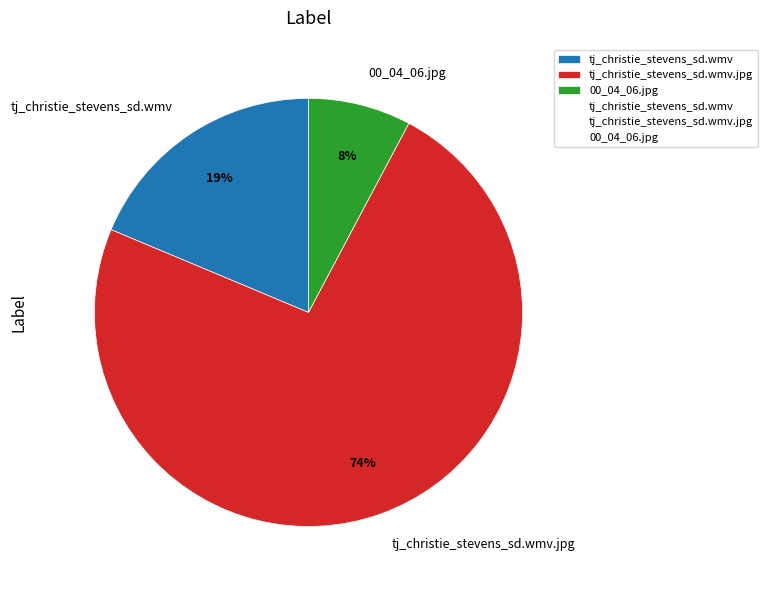

Which category accounts for the majority?

tj_christie_stevens_sd.wmv.jpg